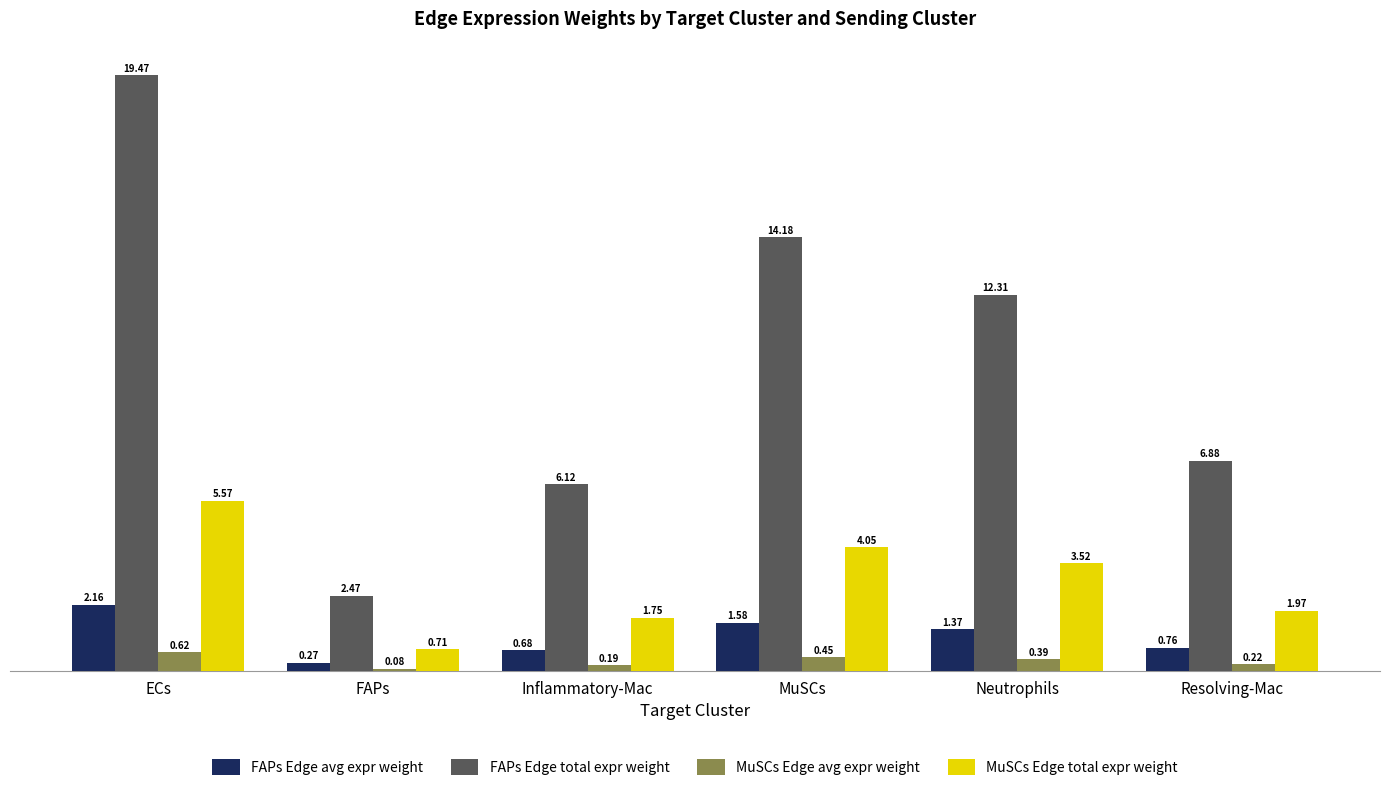

At which label does FAPs Edge avg expr weight first exceed 1?

ECs